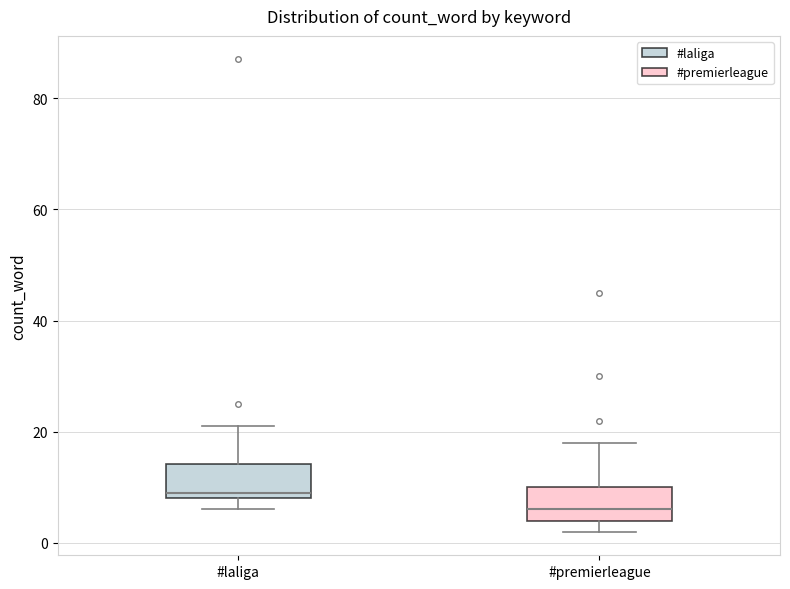

Reading left to right, read every box against the y-axis: the position of its median line, the range the box covers, and the ends of its whiskers. The values are not printed on the chart, so give them approximately, as read against the axis.

#laliga: median 10, box 8 to 14, whiskers 6 to 22
#premierleague: median 6, box 4 to 10, whiskers 2 to 18